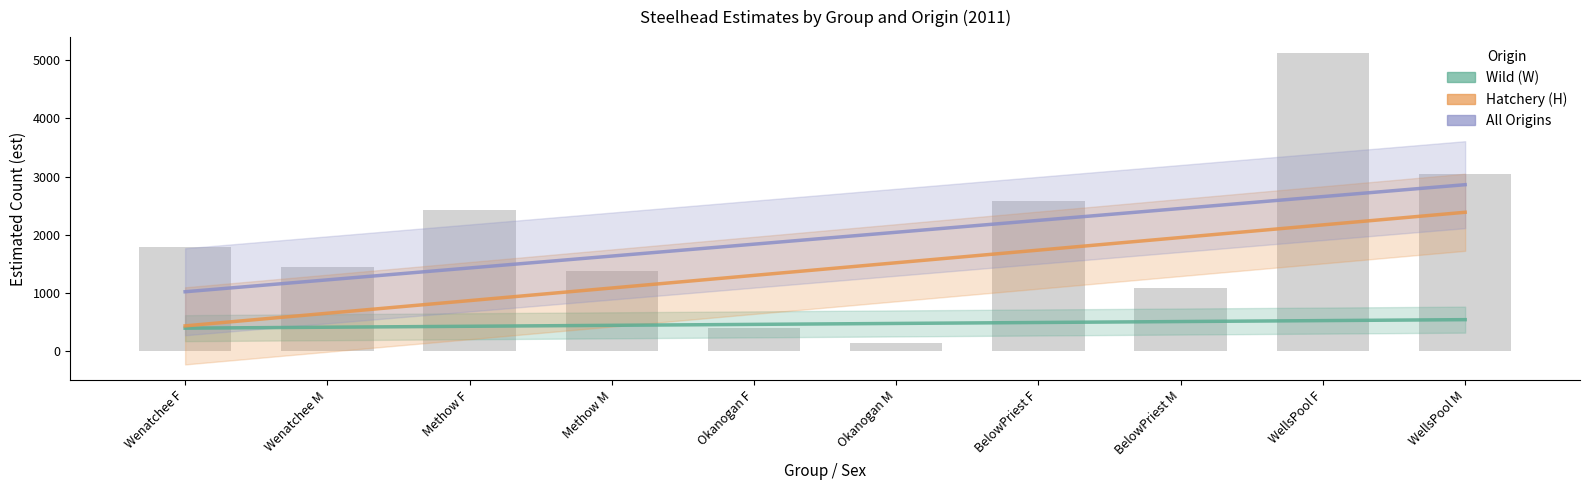

Does the chart contain any negative values?

No